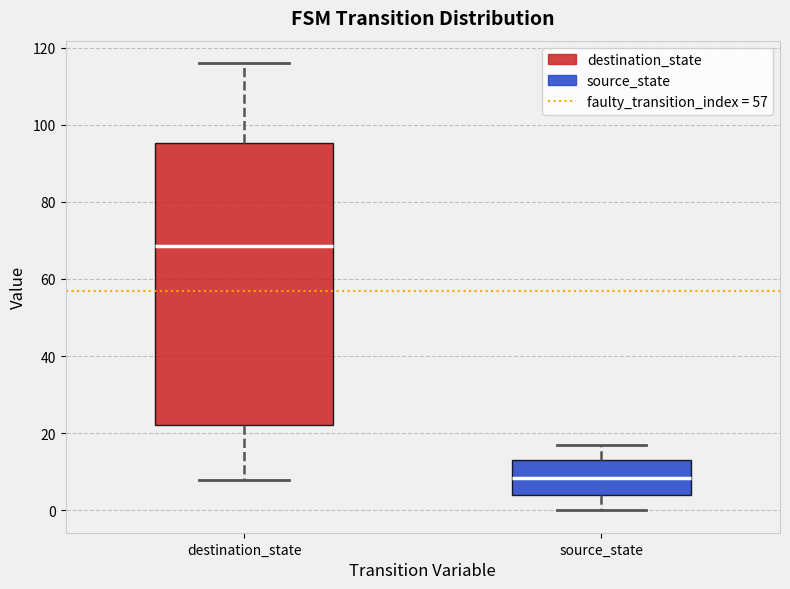

Which box's median line is the lowest?

source_state